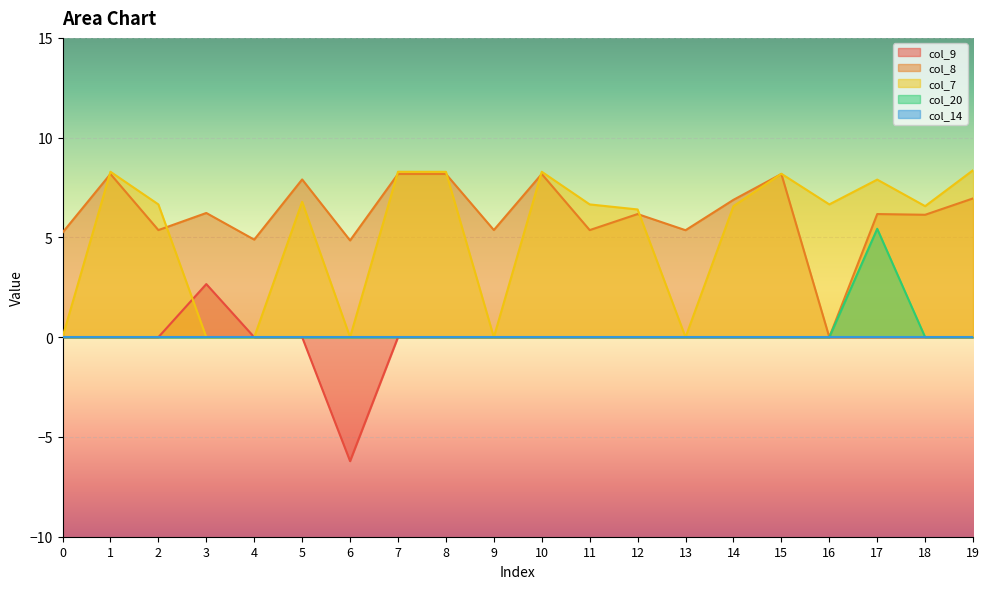

Which series changed the most between 14 and 15?

col_7